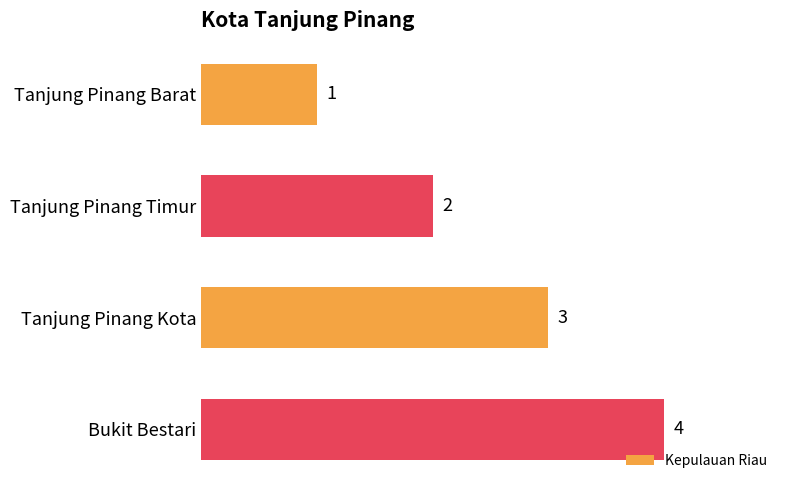

How many bars are there in total?

4